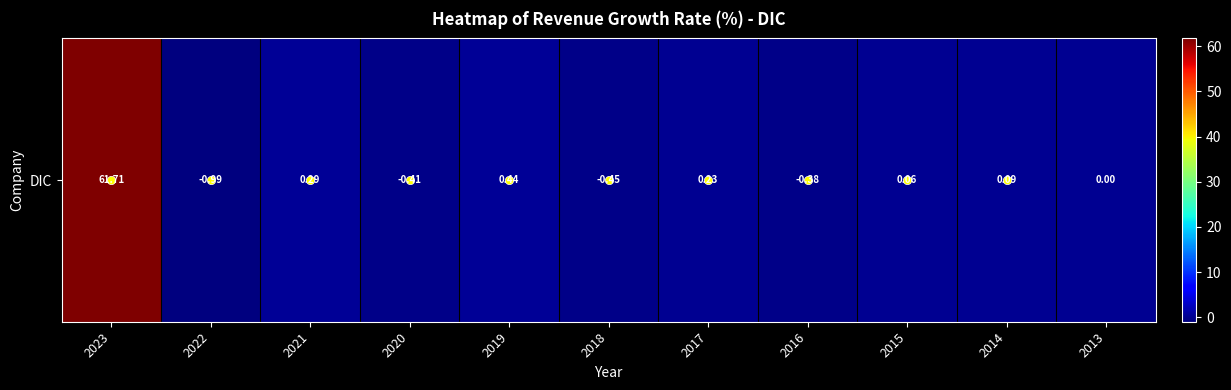

The chart shows a value of -0.6 at 2016. True or false?

False